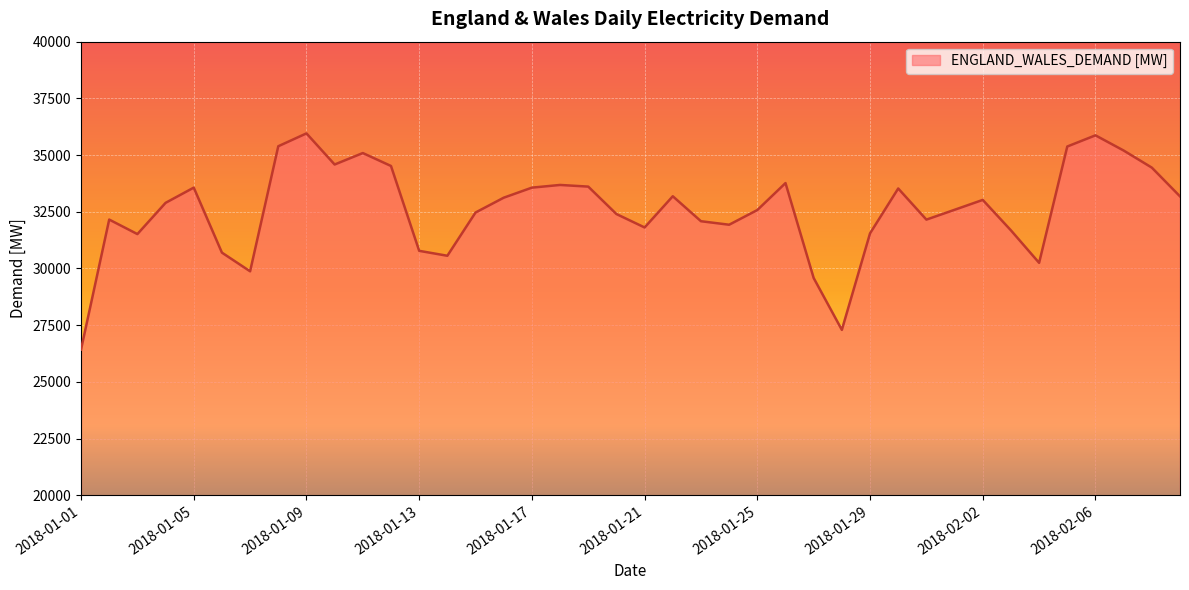

Does the chart display data point markers on the line(s)?

No